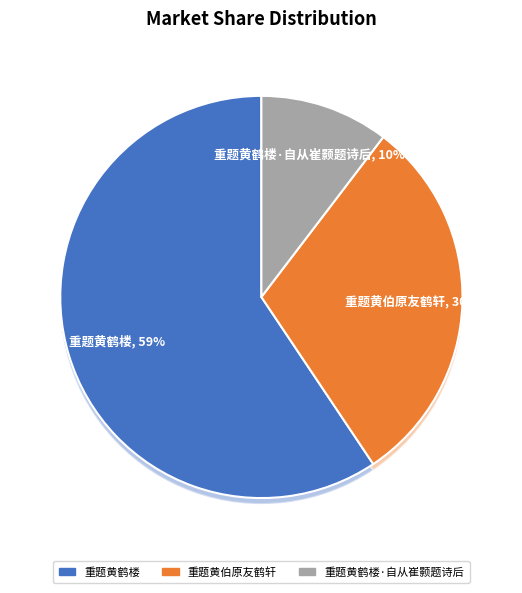

What percentage is the 重题黄鹤楼·自从崔颢题诗后 slice, to the nearest percent?

10%